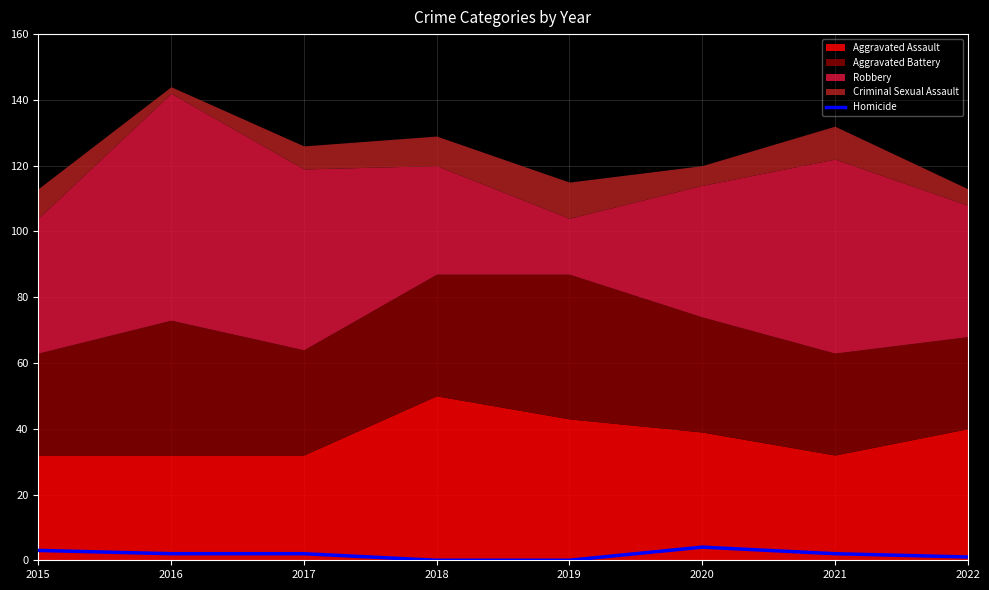

The value at 2017 is 2. True or false?

True